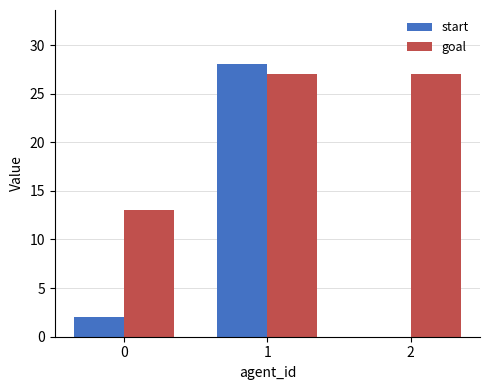

What is the sum of all start values?

30